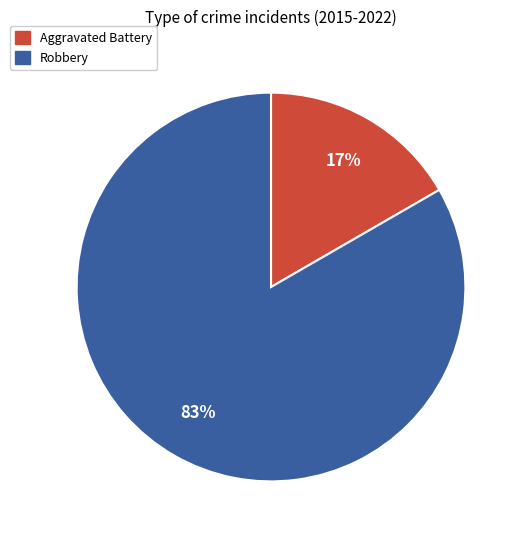

Which has a higher value, Aggravated Battery or Robbery?

Robbery